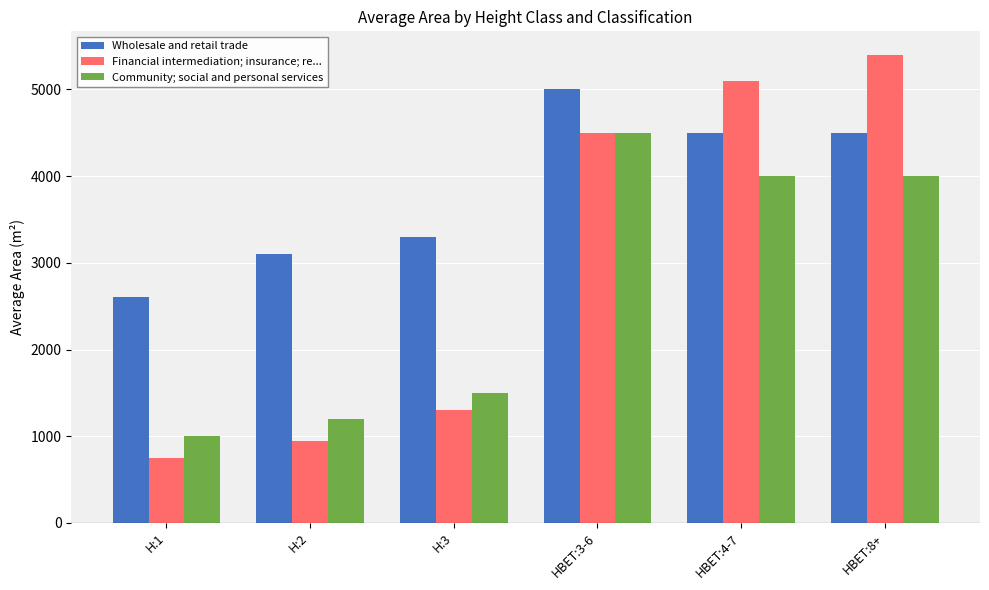

Reading left to right, what are all the values shown in this chart?

Wholesale and retail trade: 2600	3100	3300	5000	4500	4500
Financial intermediation; insurance; re...: 750	950	1300	4500	5100	5400
Community; social and personal services: 1000	1200	1500	4500	4000	4000